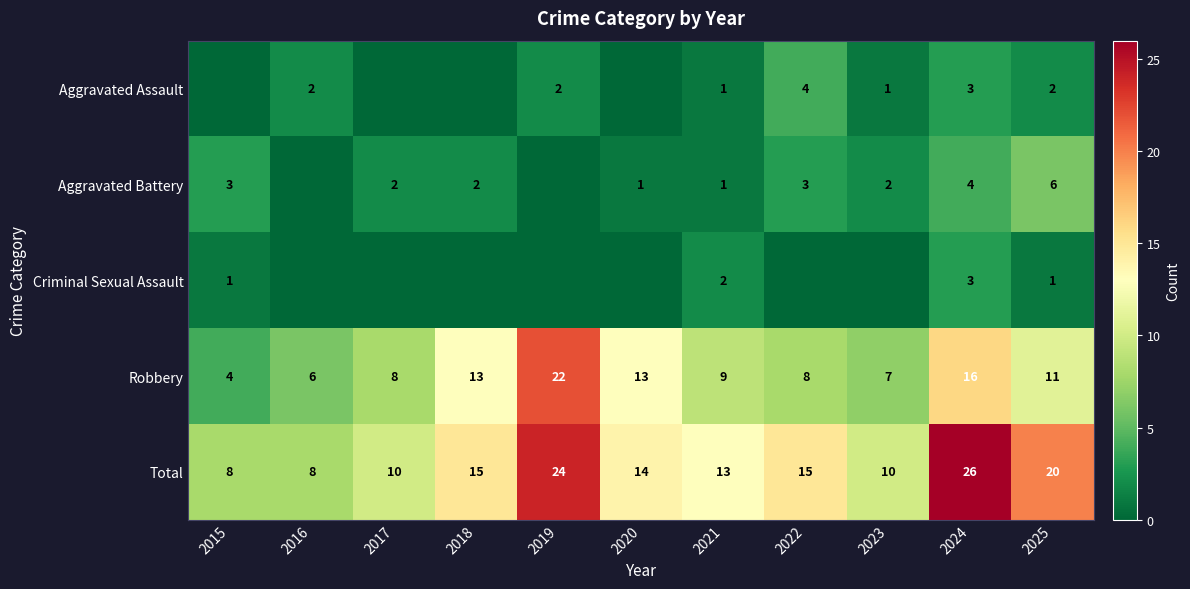

What is the approximate value of Total at 2019, to the nearest 5?

25